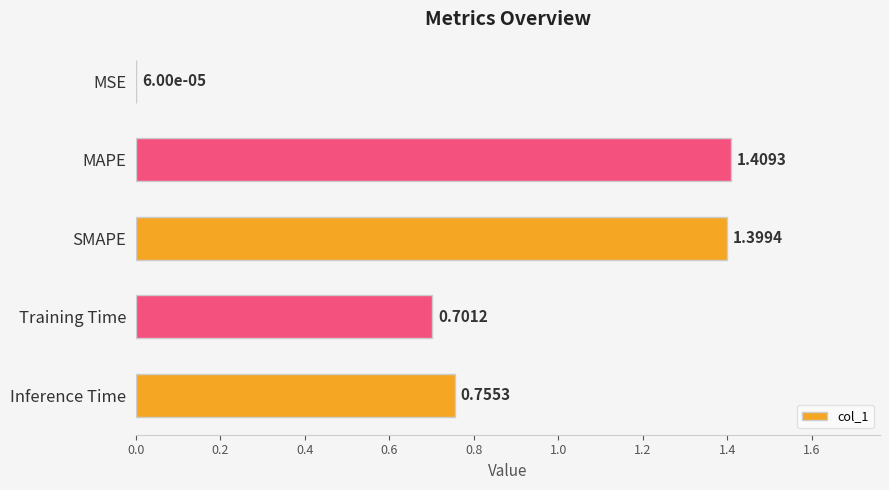

Which category has the highest value across all series?

MAPE